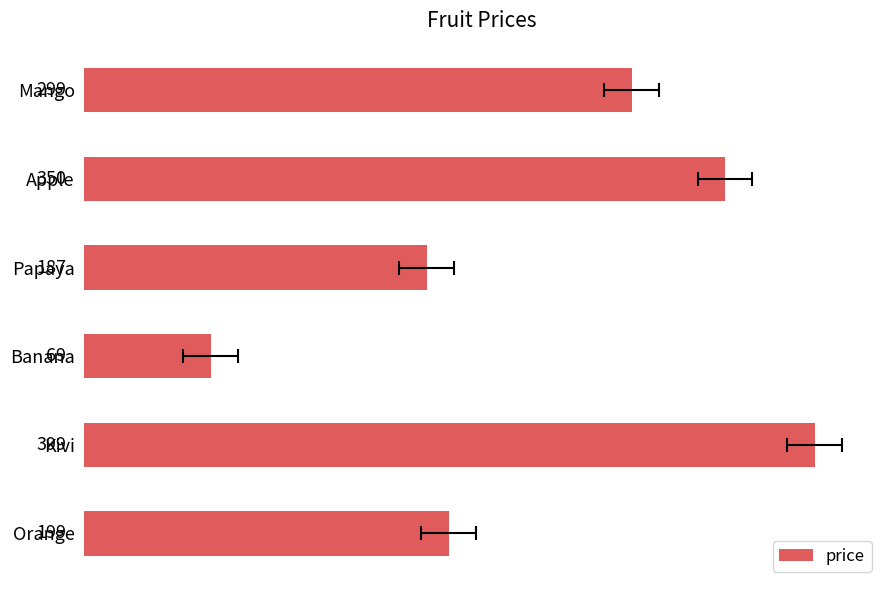

Is it true that the value at Papaya is 187?

True